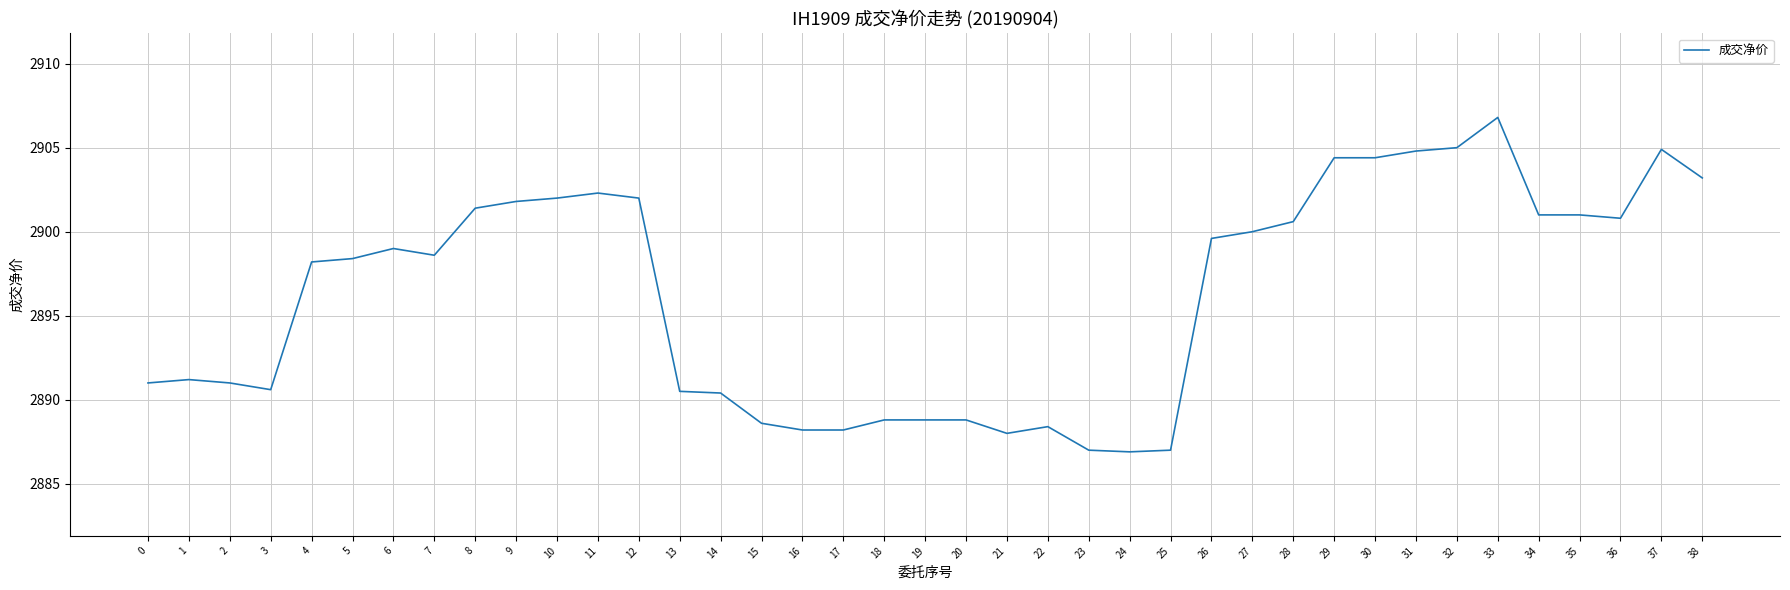

The chart shows a value of 2904.8 at 31. True or false?

True